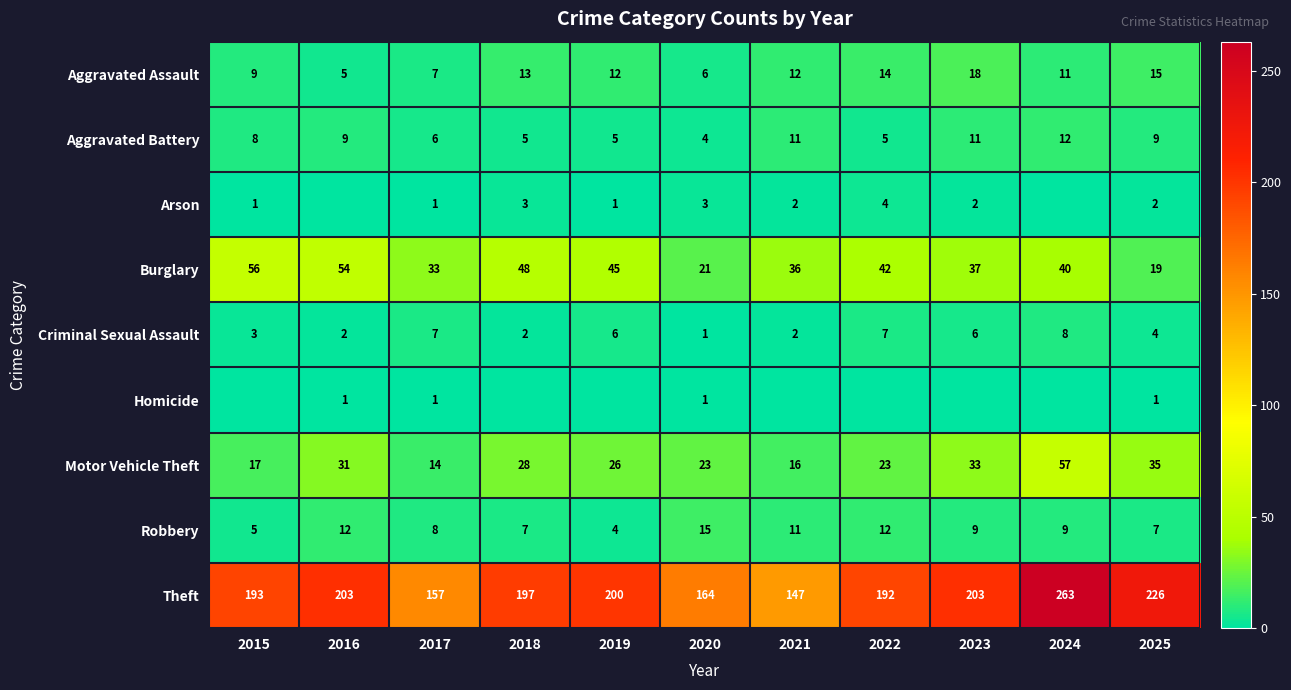

The value of Robbery at 2015 is 5. True or false?

True